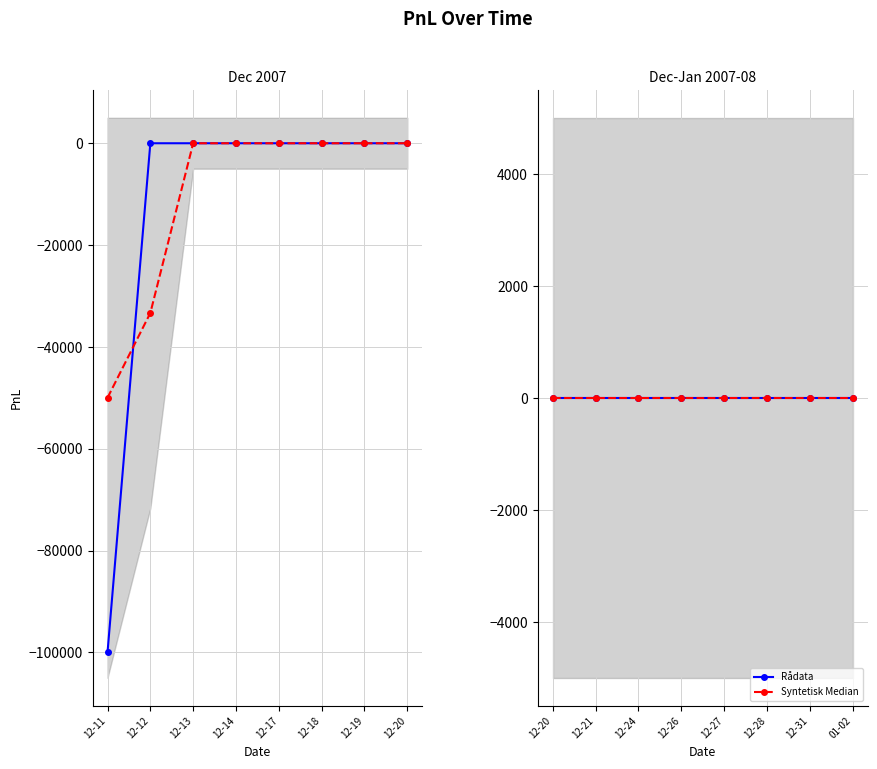

What position from the left is 2007-12-17?

5